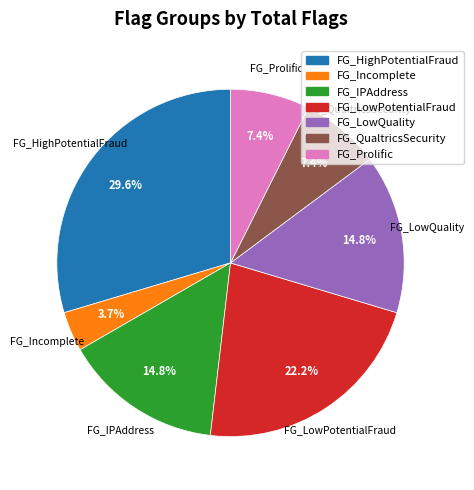

What is the ratio of the value at FG_HighPotentialFraud to the value at FG_LowPotentialFraud?

1.3